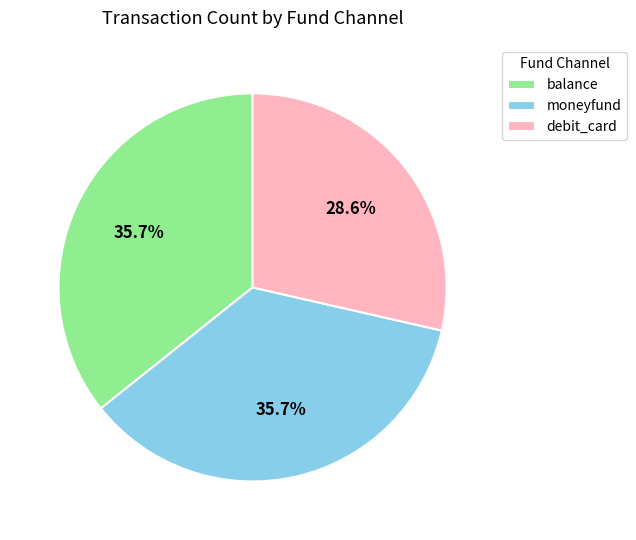

What portion of the pie excludes moneyfund?

64.3%